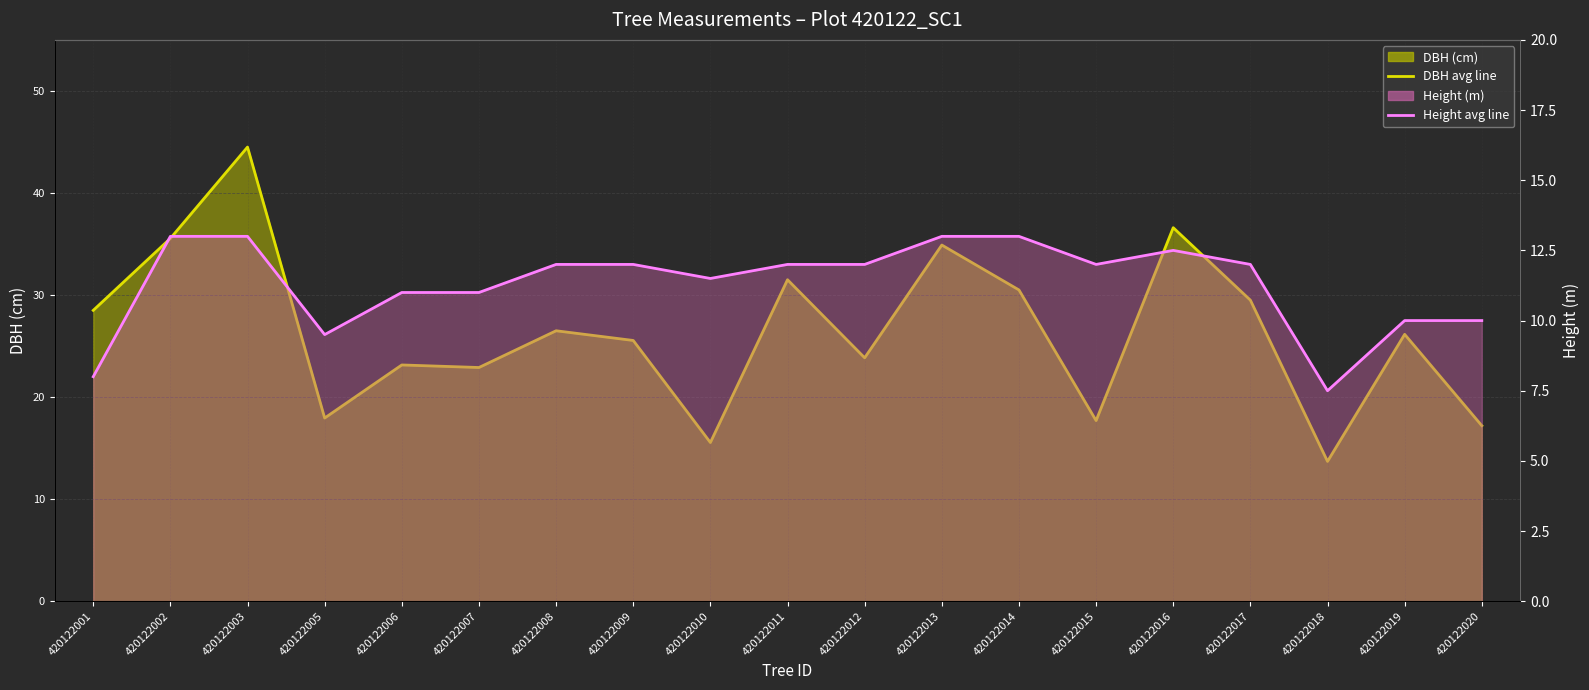

Rank the categories by Height avg value from highest to lowest.

420122002, 420122003, 420122013, 420122014, 420122016, 420122008, 420122009, 420122011, 420122012, 420122015, 420122017, 420122010, 420122006, 420122007, 420122019, 420122020, 420122005, 420122001, 420122018